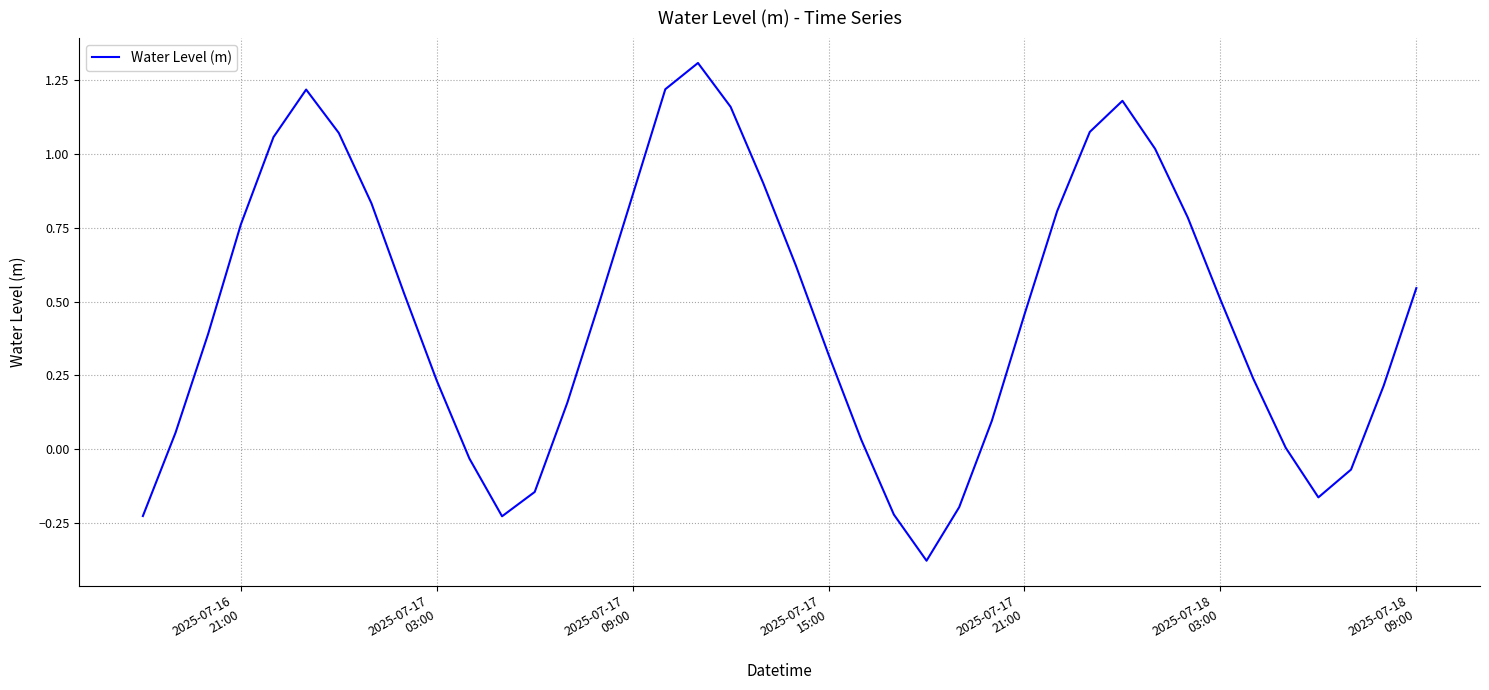

What is the maximum value shown in the chart?

1.3